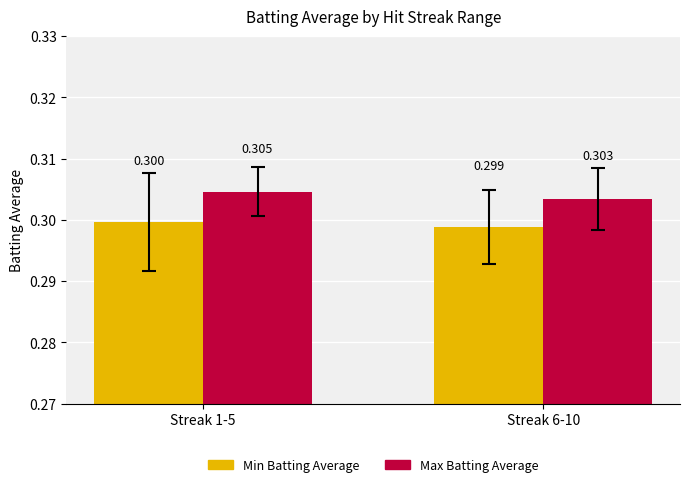

What is the lowest value of the Min Batting Average series?

0.3